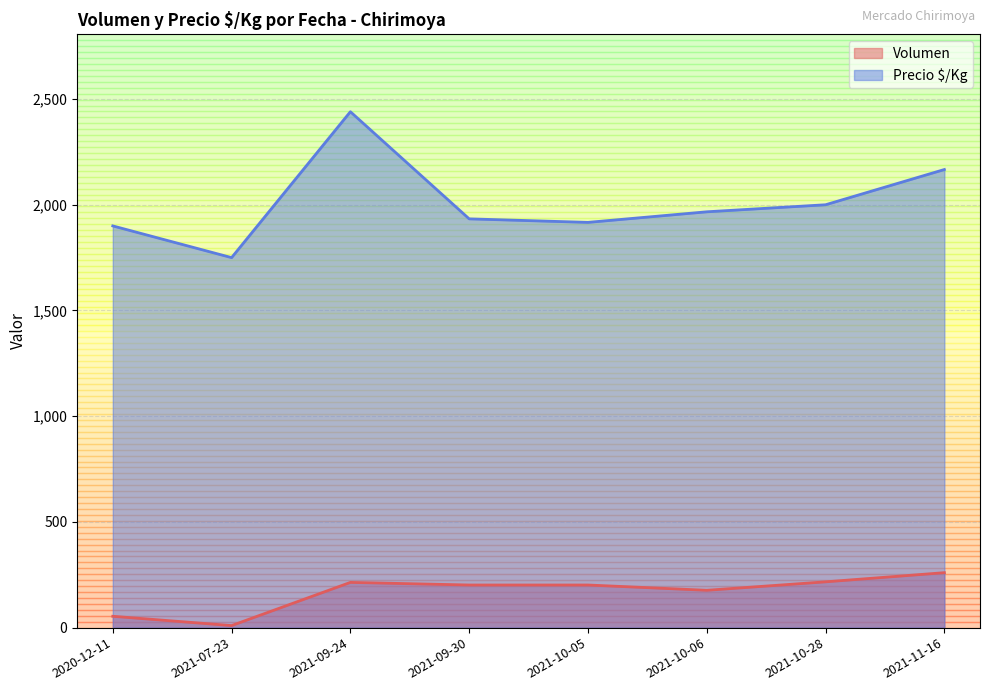

Which label corresponds to the smallest value in the chart?

2021-07-23